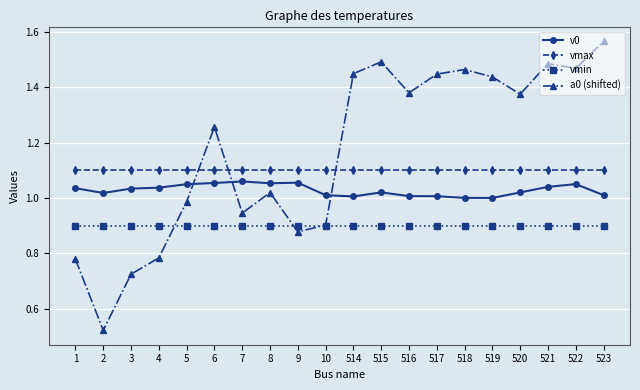

Which series has the largest range (max minus min)?

a0 (shifted)